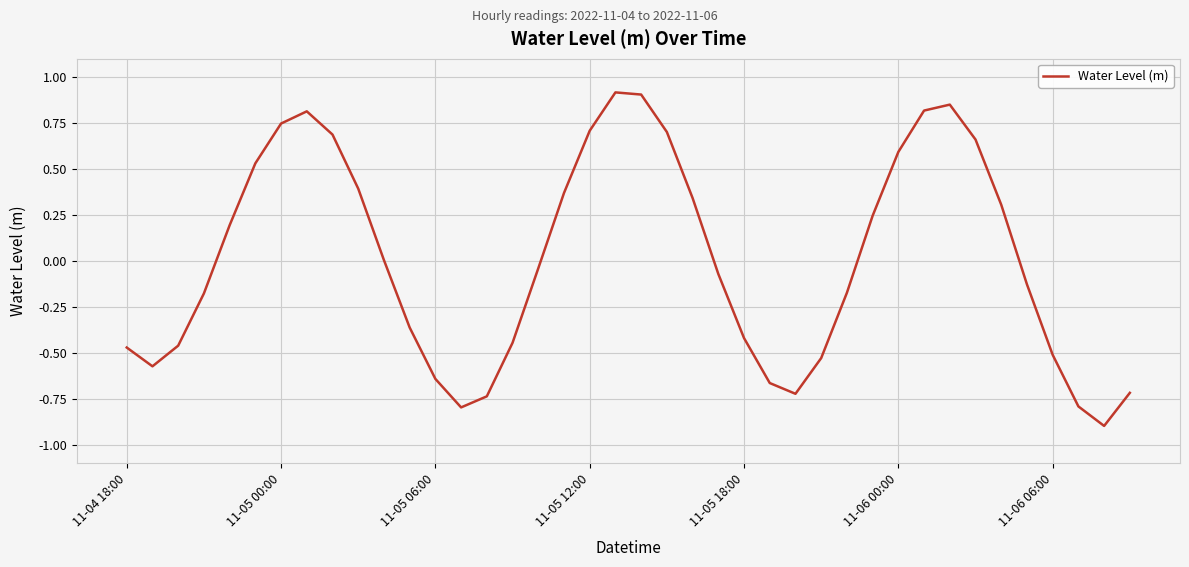

True or false: the data has more than 2 interior local peaks.

True